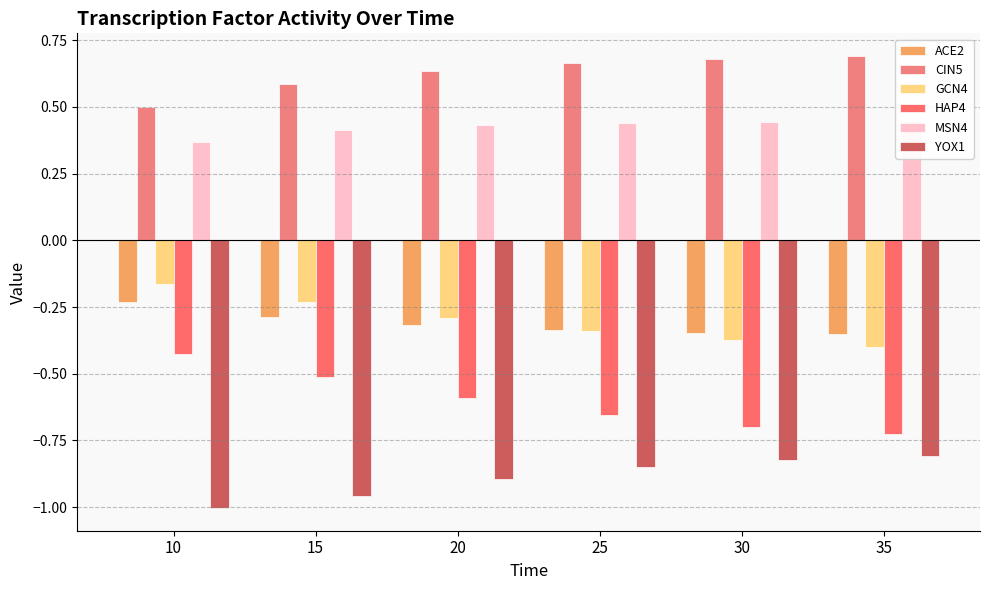

Which category has the lowest value in the CIN5 series?

10